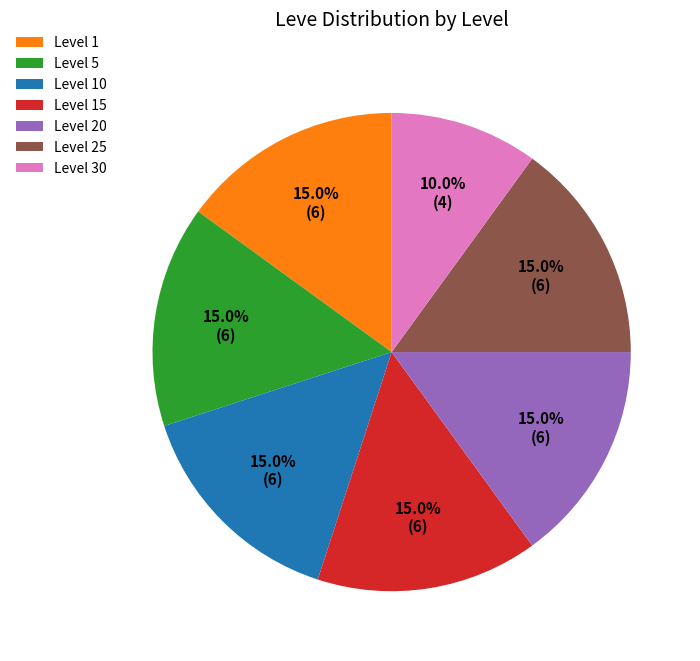

Is there a majority slice in this chart?

No